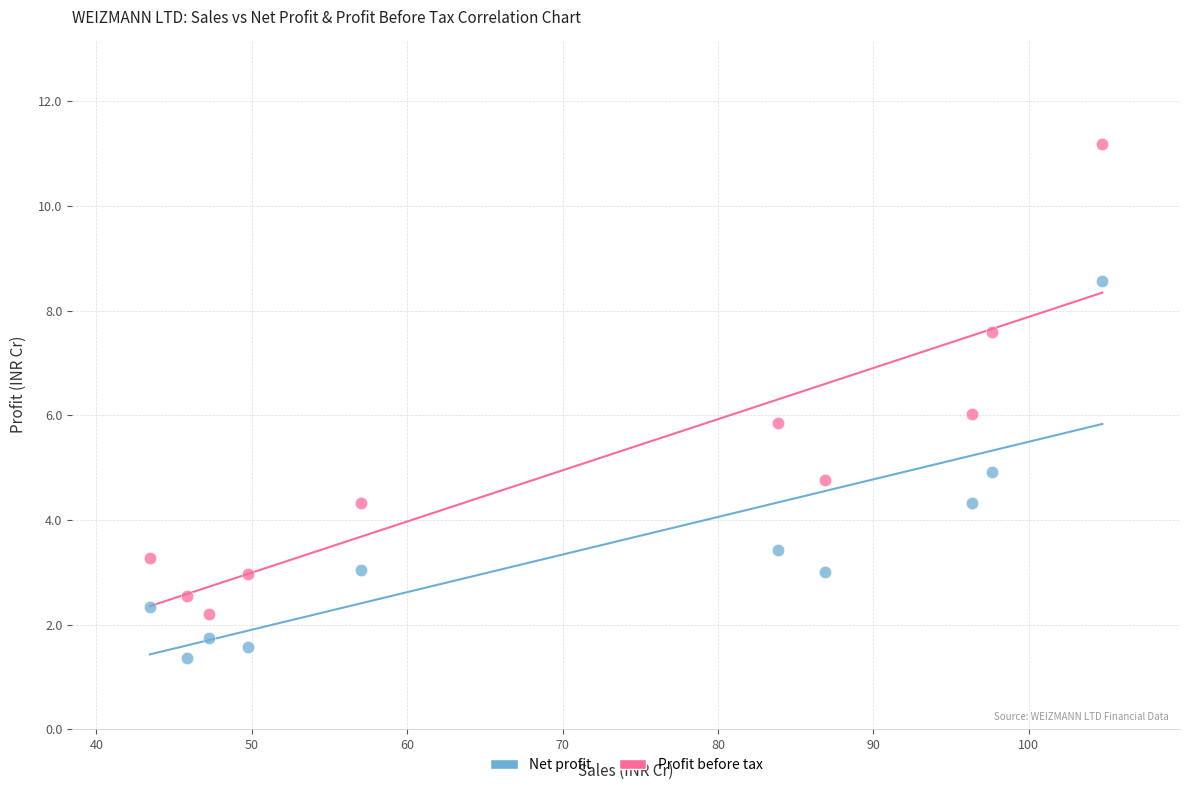

Across all data points, what is the range of X values (max minus min)?

61.3